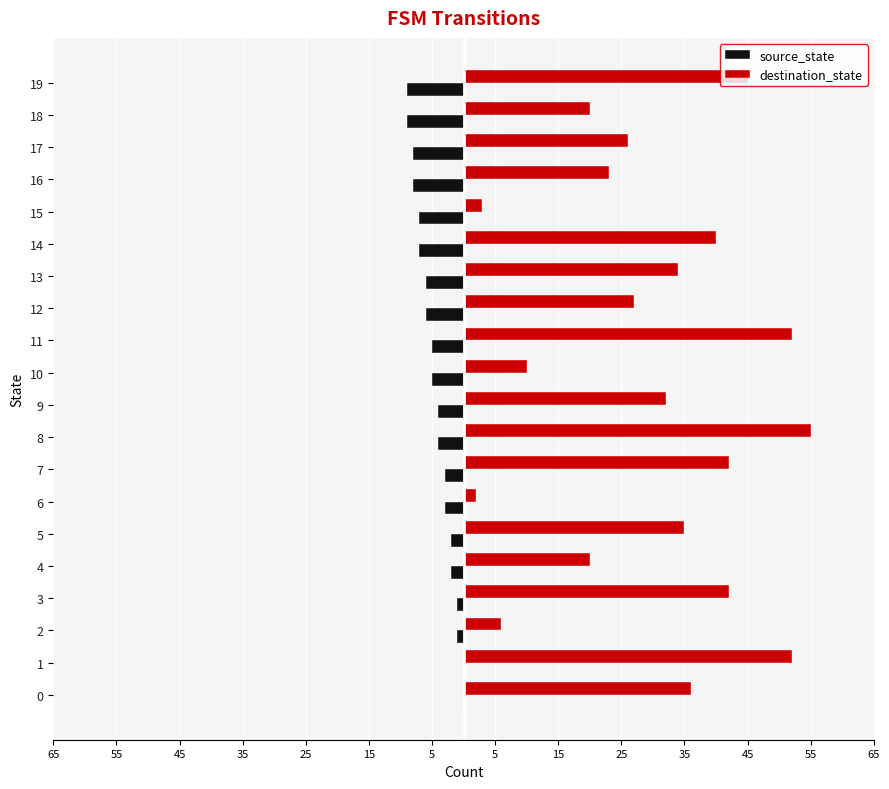

What is the difference between the maximum and minimum values in the source_state series?

9